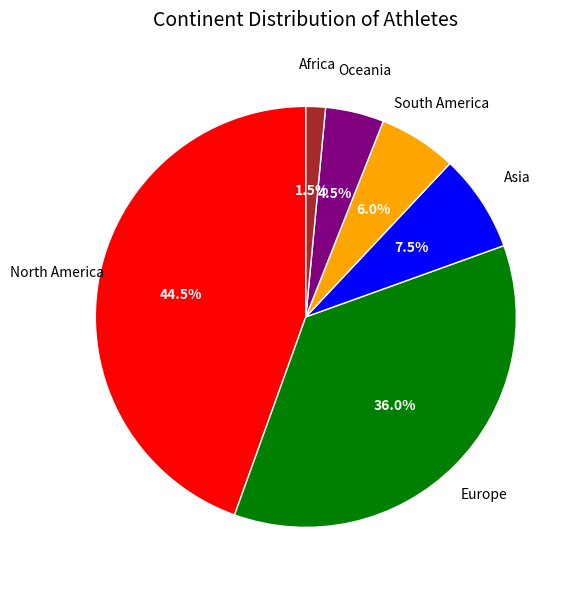

Is there any slice that represents more than half of the pie?

No